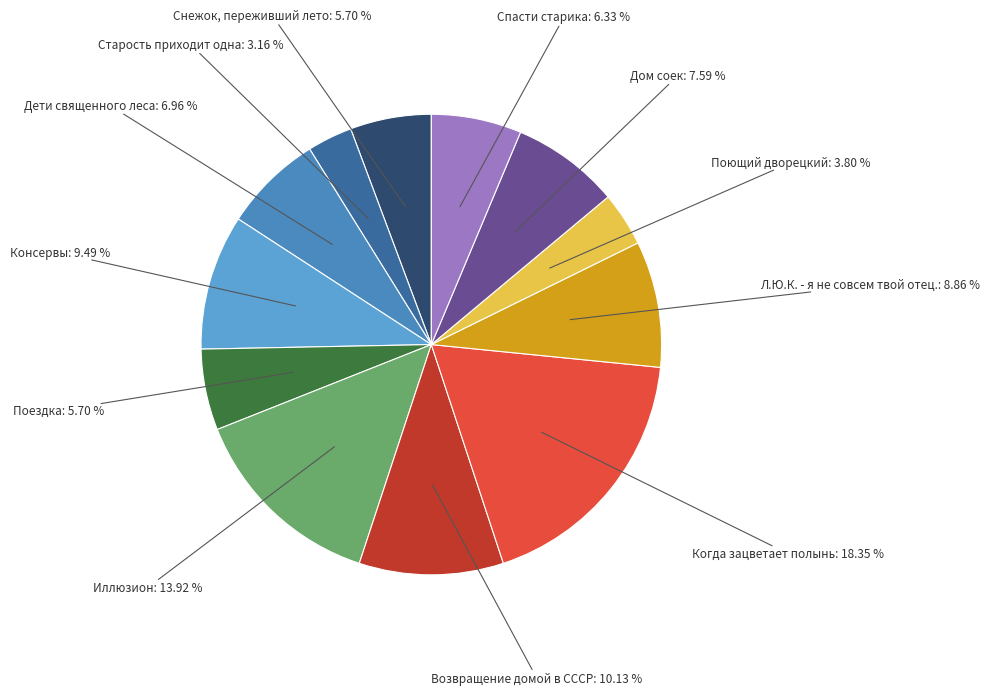

To the nearest percent, what is the average slice percentage?

8%